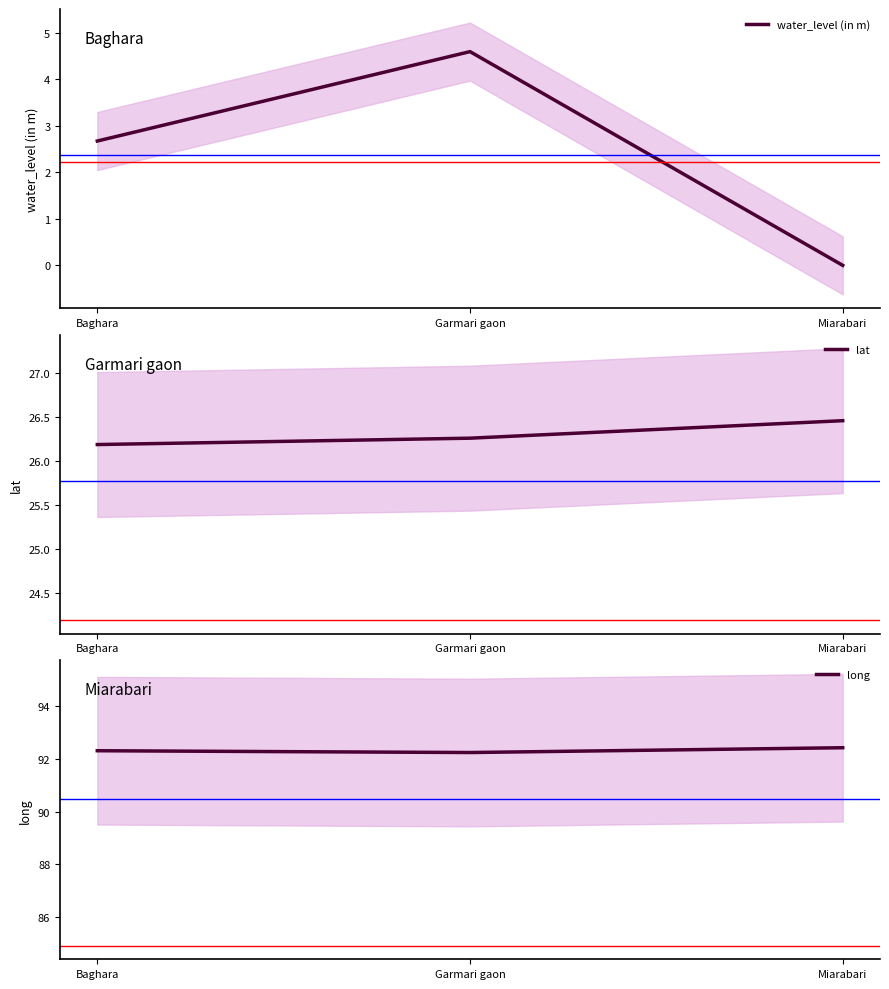

The water_level (in m) series shows 4.6 at Garmari gaon. True or false?

True